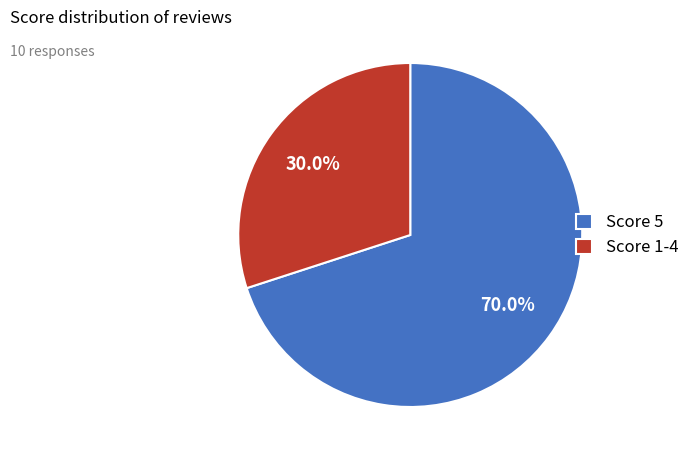

Which slice is the largest?

Score 5